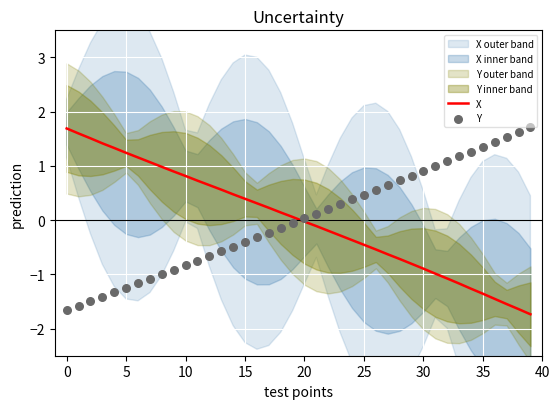

Is the value of Y at 33 greater than the value of X at 25?

Yes